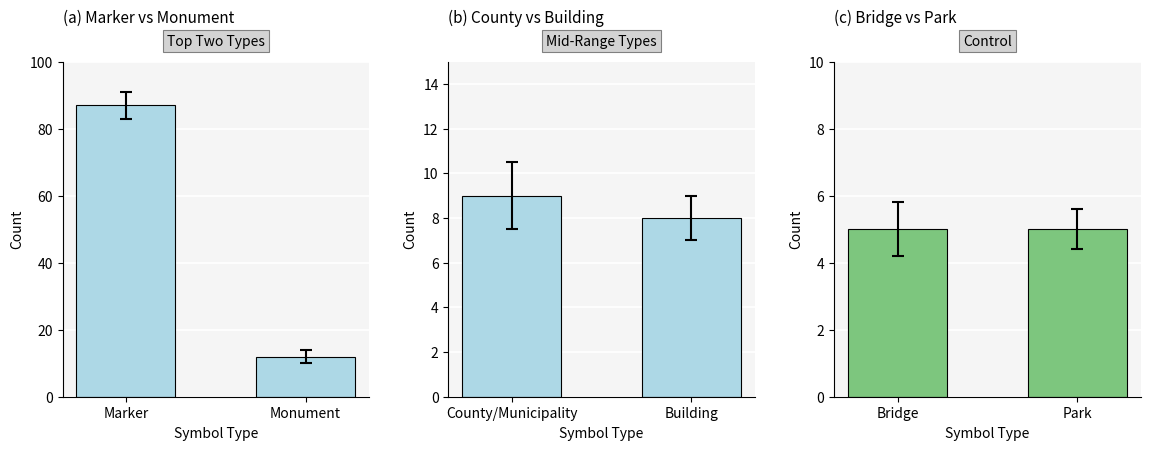

Rank the categories by Top Two Types value from lowest to highest.

Monument, Marker